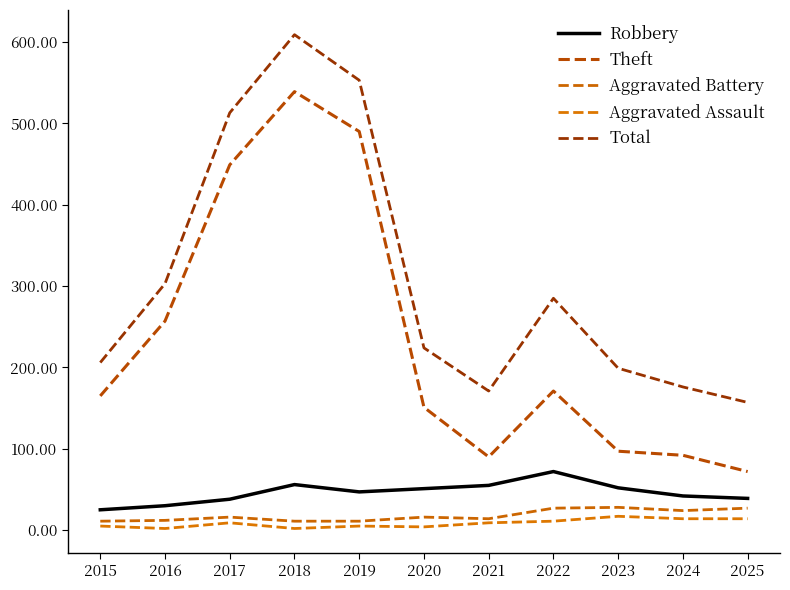

How many categories are shown in the chart?

11